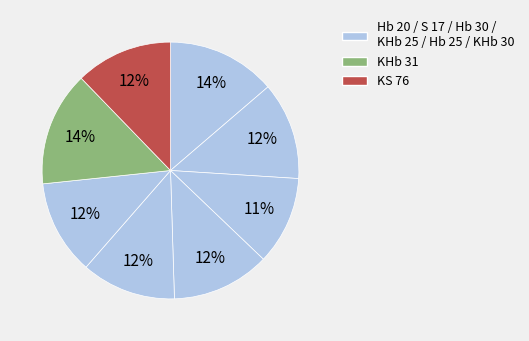

Count the number of slices in the pie.

8